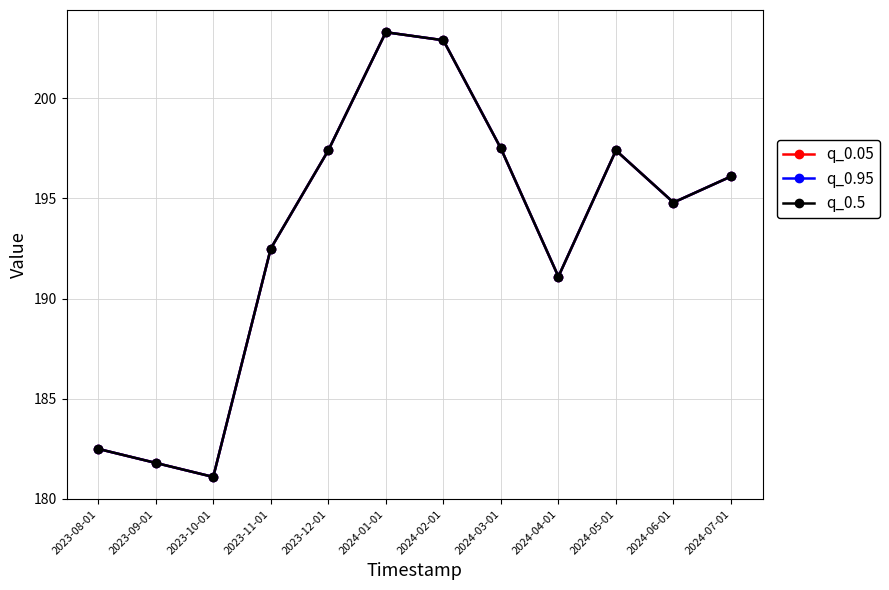

Is this an area chart (filled region under the line)?

No